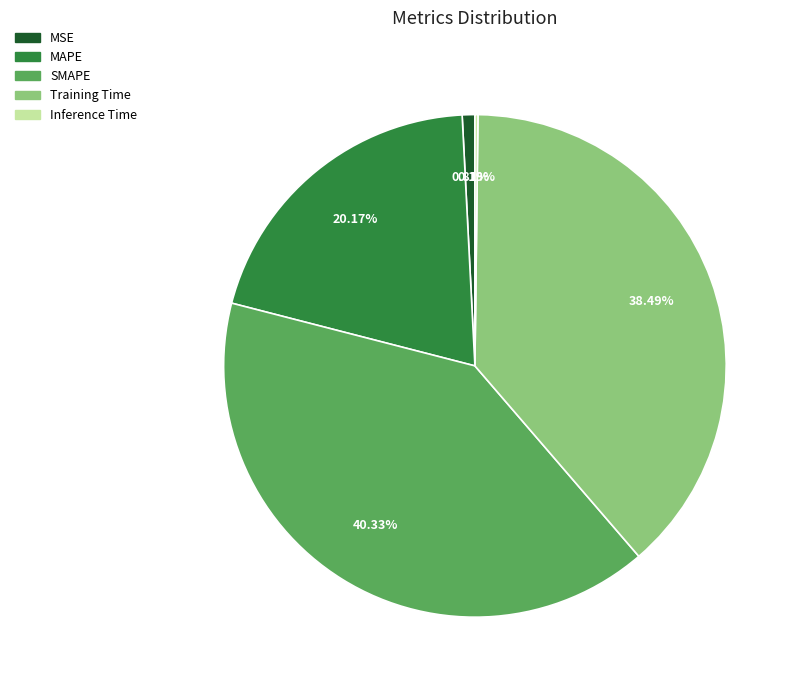

What is the total percentage of MAPE and Training Time?

58.7%